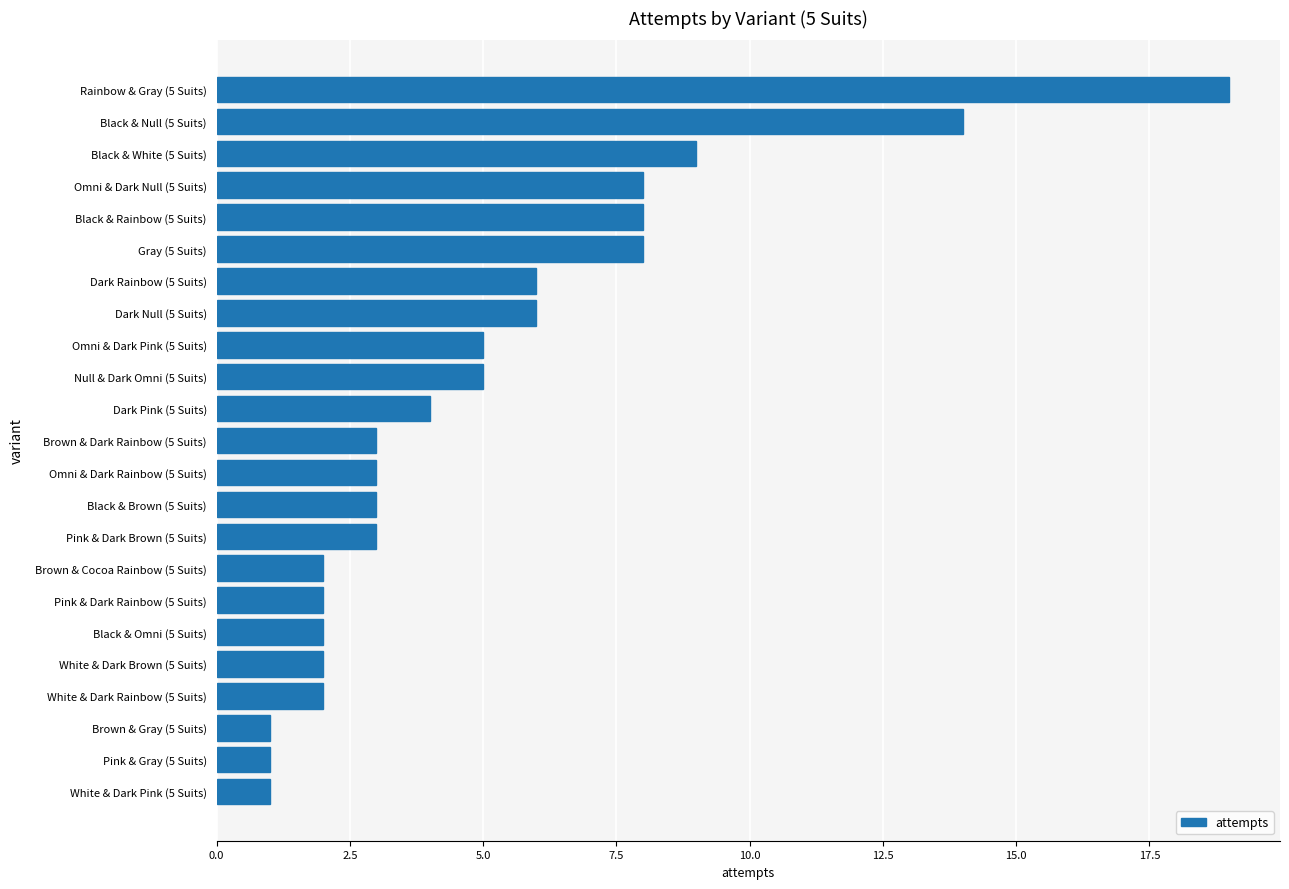

What is the change in value from White & Dark Brown (5 Suits) to Omni & Dark Pink (5 Suits)?

+3